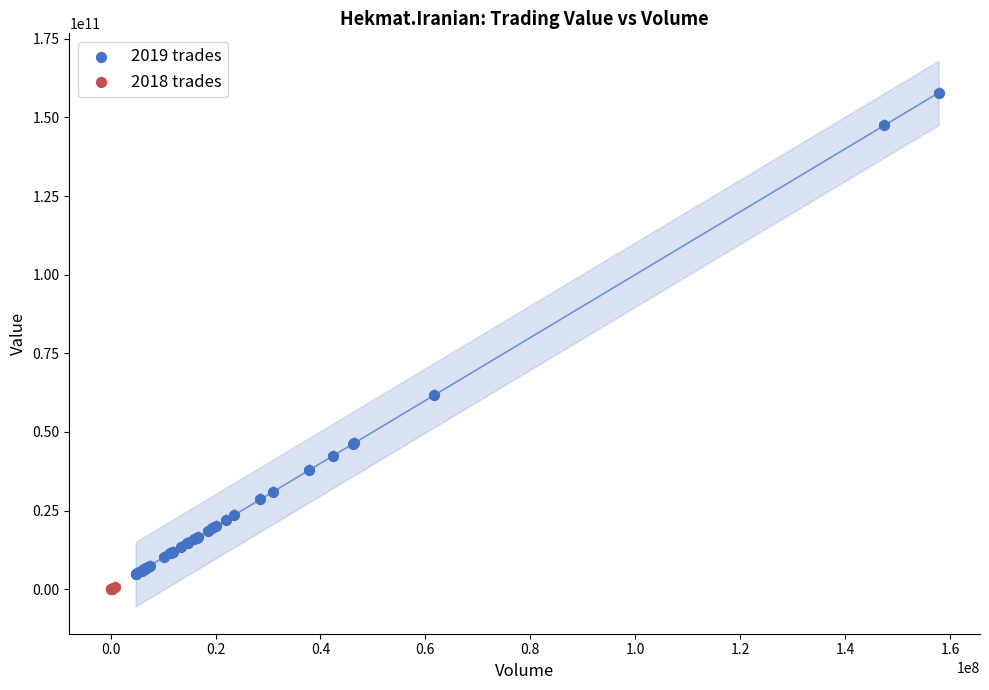

Which series contains the highest Y value?

2019 trades